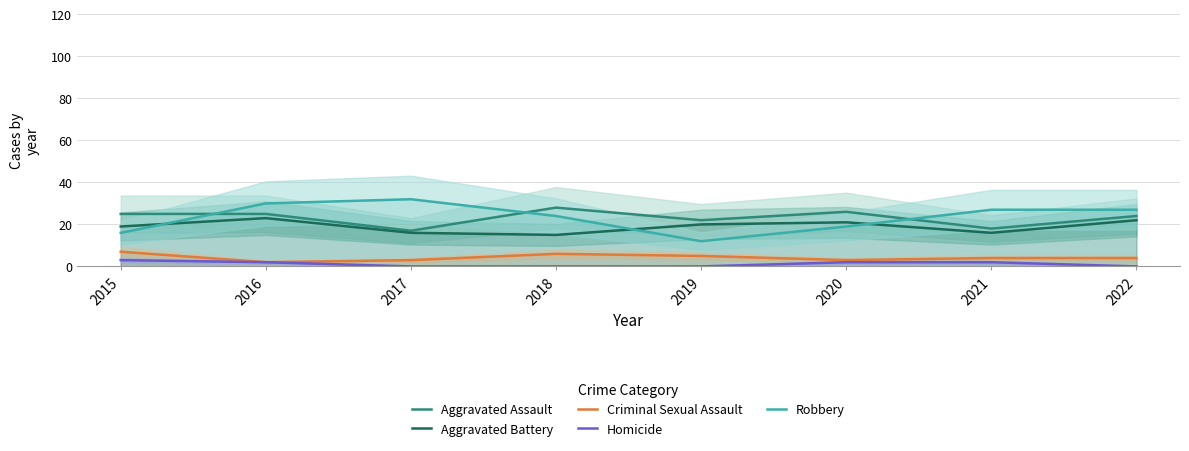

Reading left to right, extract all data points from this chart.

Aggravated Assault: 2015=25	2016=25	2017=17	2018=28	2019=22	2020=26	2021=18	2022=24
Aggravated Battery: 2015=19	2016=23	2017=16	2018=15	2019=20	2020=21	2021=16	2022=22
Criminal Sexual Assault: 2015=7	2016=2	2017=3	2018=6	2019=5	2020=3	2021=4	2022=4
Homicide: 2015=3	2016=2	2017=0	2018=0	2019=0	2020=2	2021=2	2022=0
Robbery: 2015=16	2016=30	2017=32	2018=24	2019=12	2020=19	2021=27	2022=27